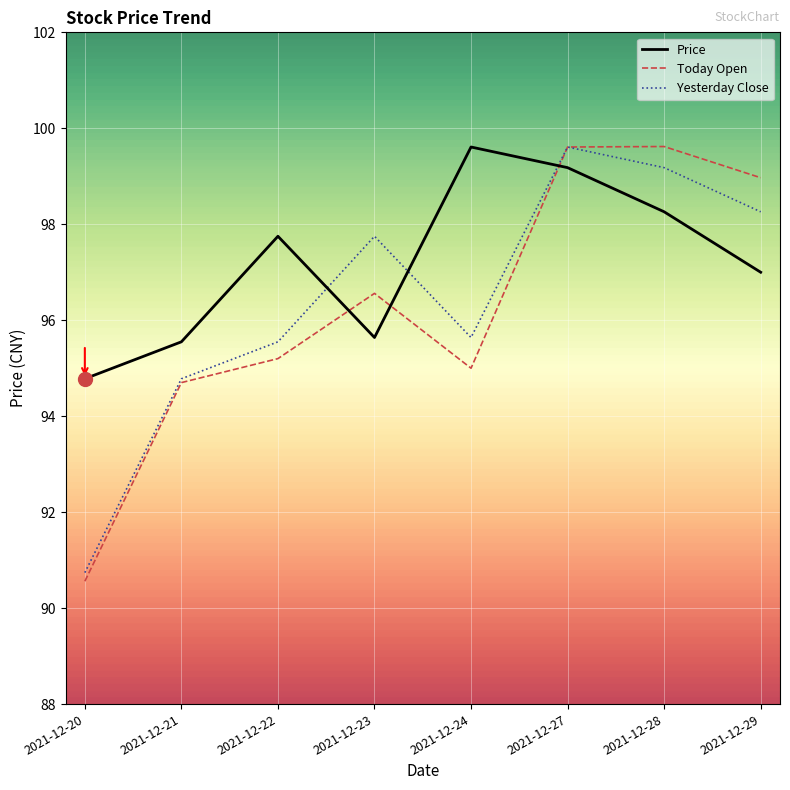

Which series has the widest spread of values?

Today Open